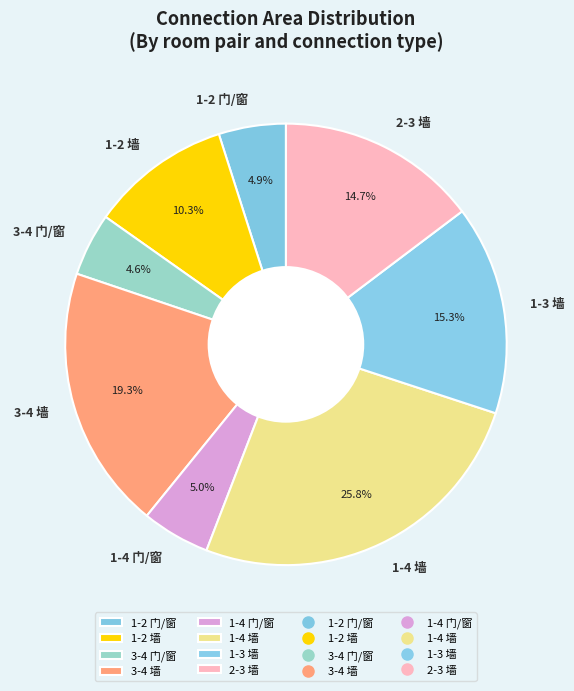

What percentage is the 1-2 门/窗 slice, to the nearest percent?

5%